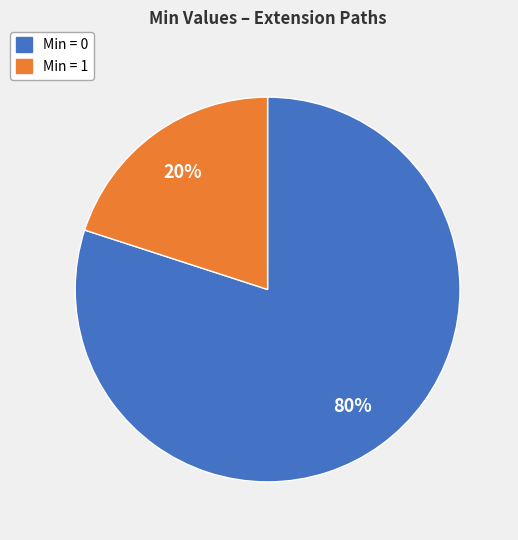

Count the number of slices in the pie.

2